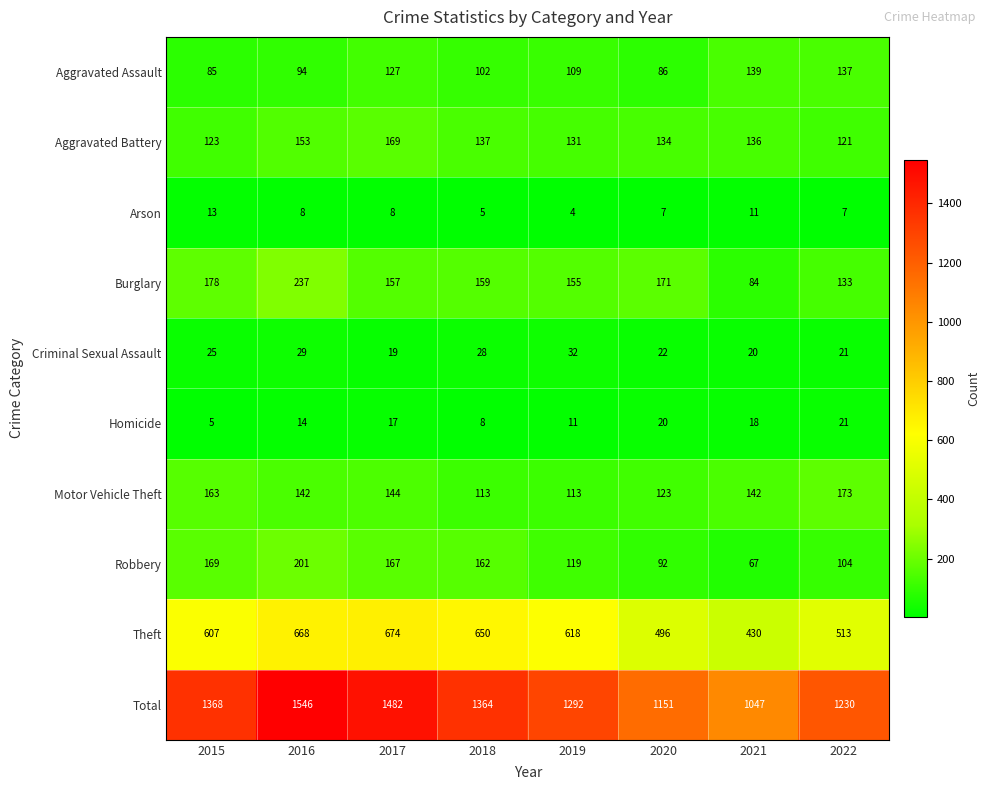

True or false: Arson has a value of 8 at 2018.

False